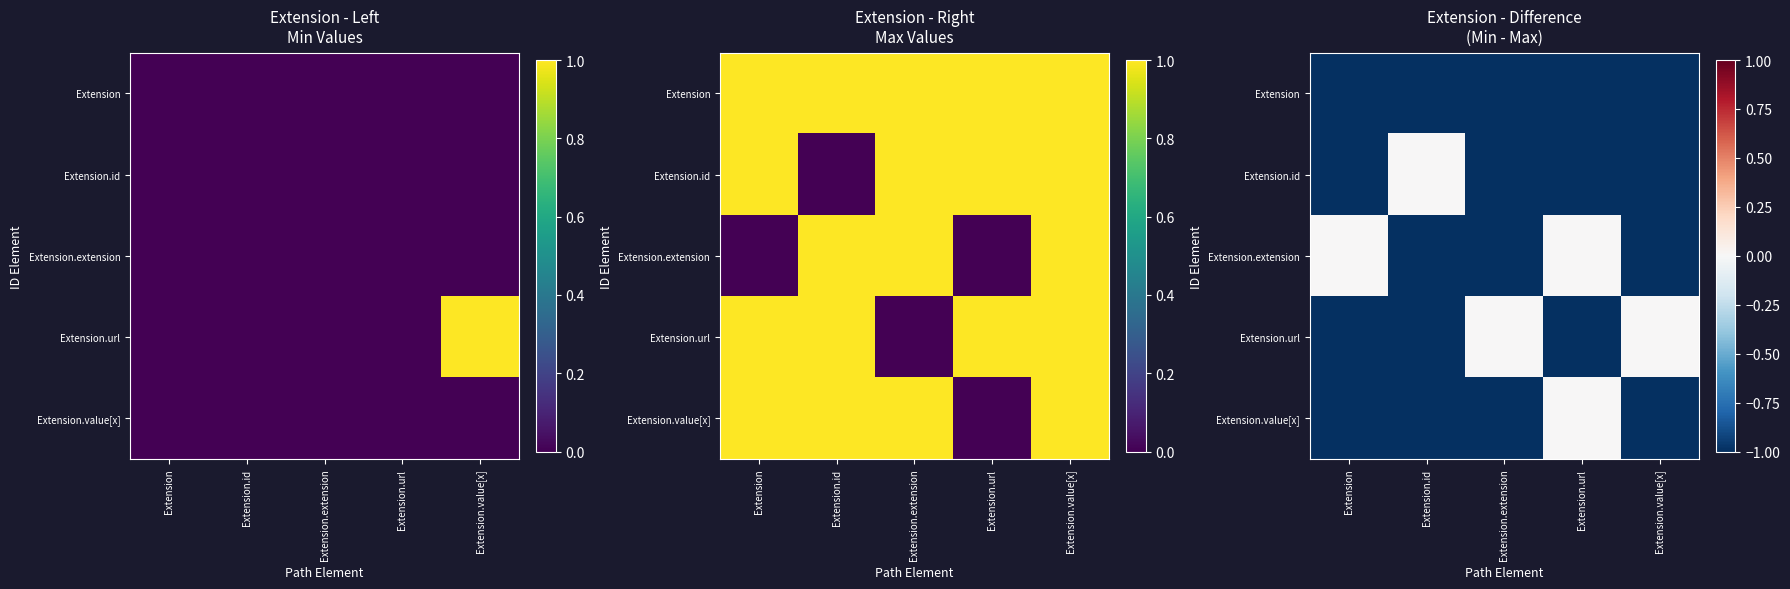

List the labels in order of Extension.extension value, smallest first.

Extension.id, Extension.extension, Extension.value[x], Extension, Extension.url